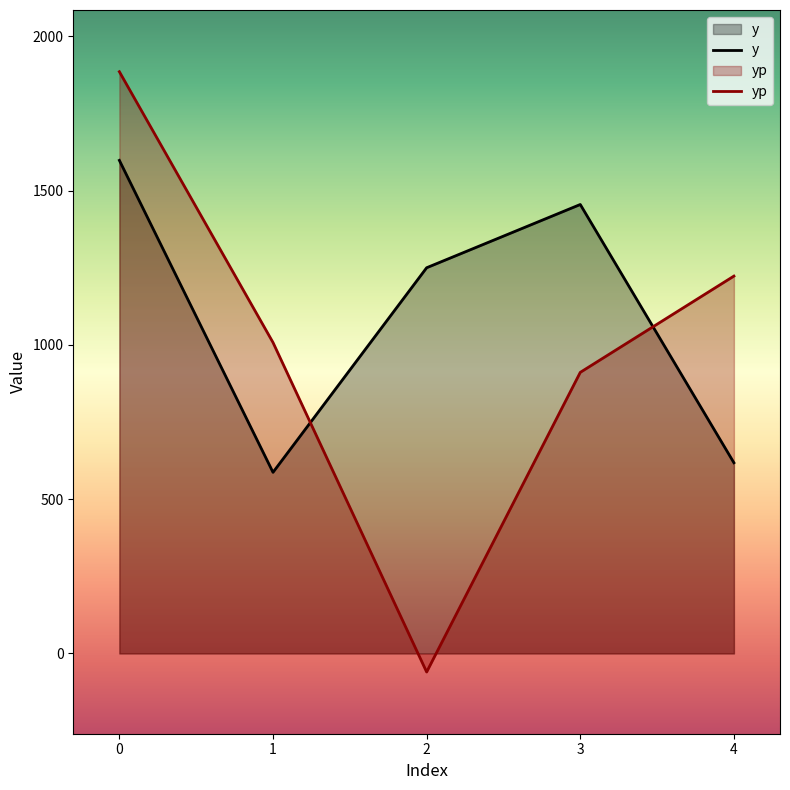

What is the smallest value displayed?

-60.2